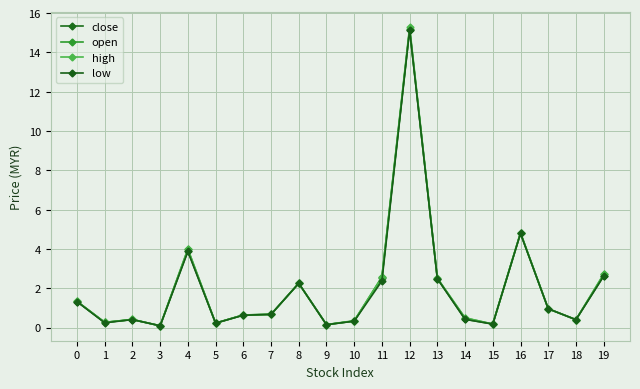

What are all the series names shown in the legend?

close, open, high, low